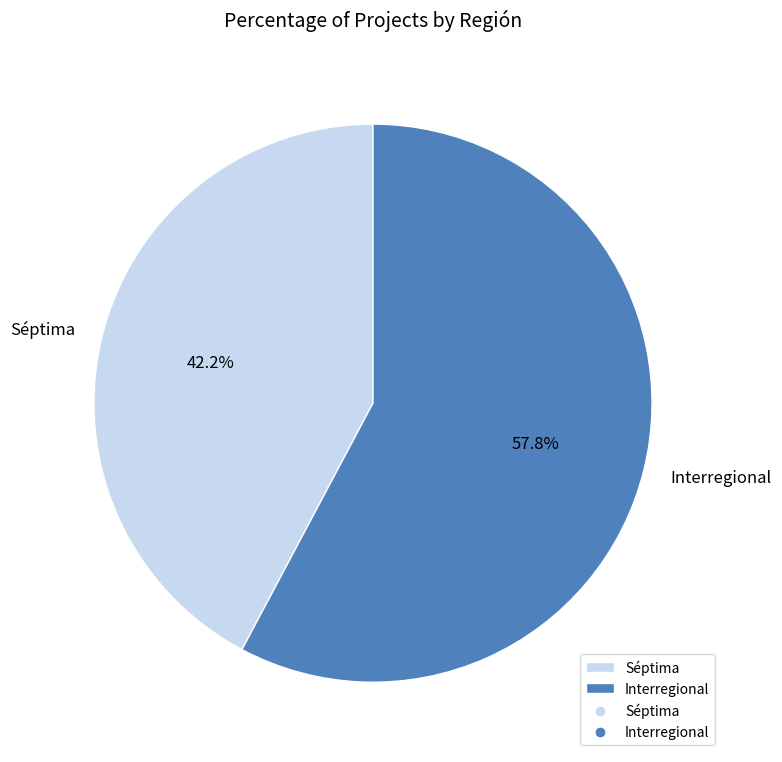

Does Séptima represent more than half of the total?

No